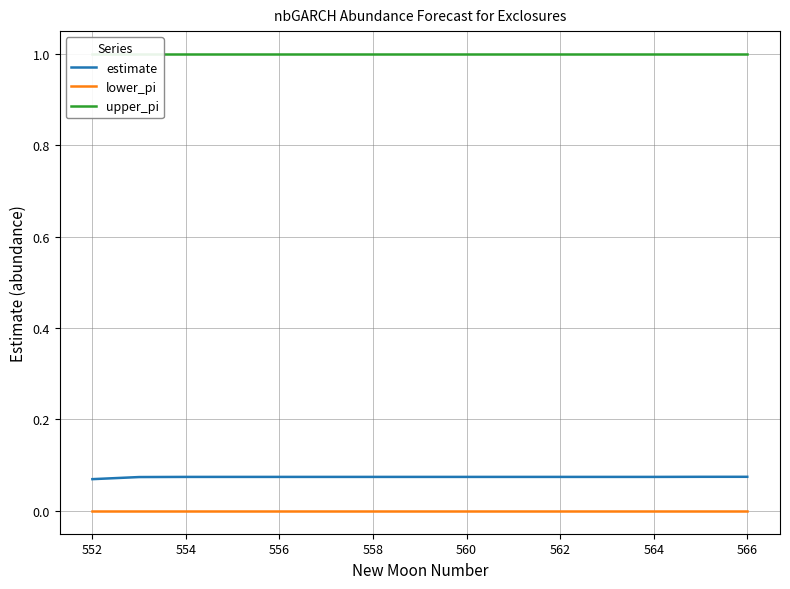

The estimate series shows 0.0 at 558. True or false?

False